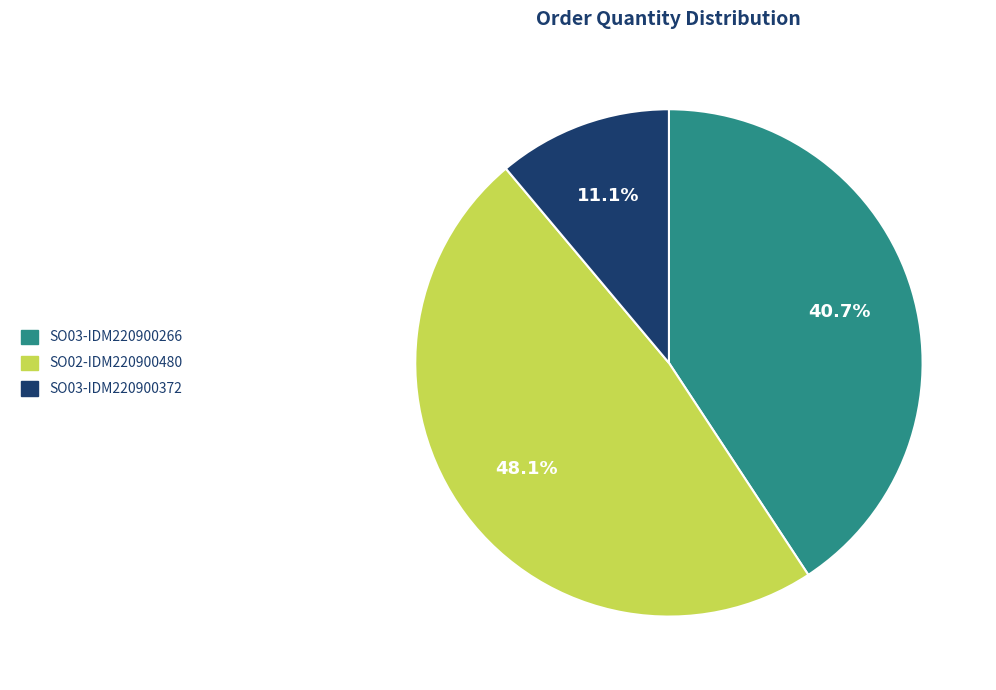

What portion of the pie excludes SO03-IDM220900266?

59.3%